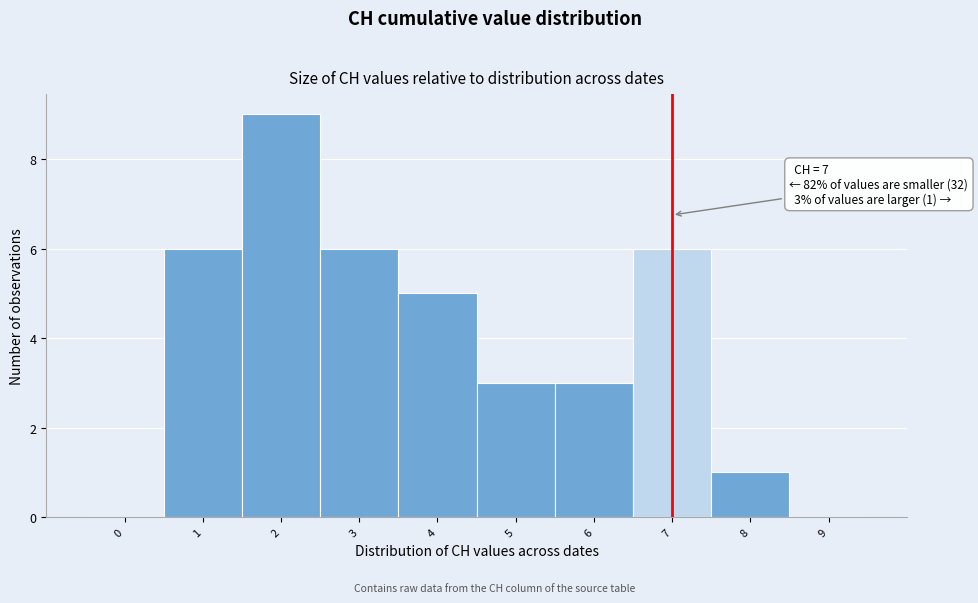

Reading left to right, list all the values displayed in this chart.

0=0	1=6	2=9	3=6	4=5	5=3	6=3	7=6	8=1	9=0